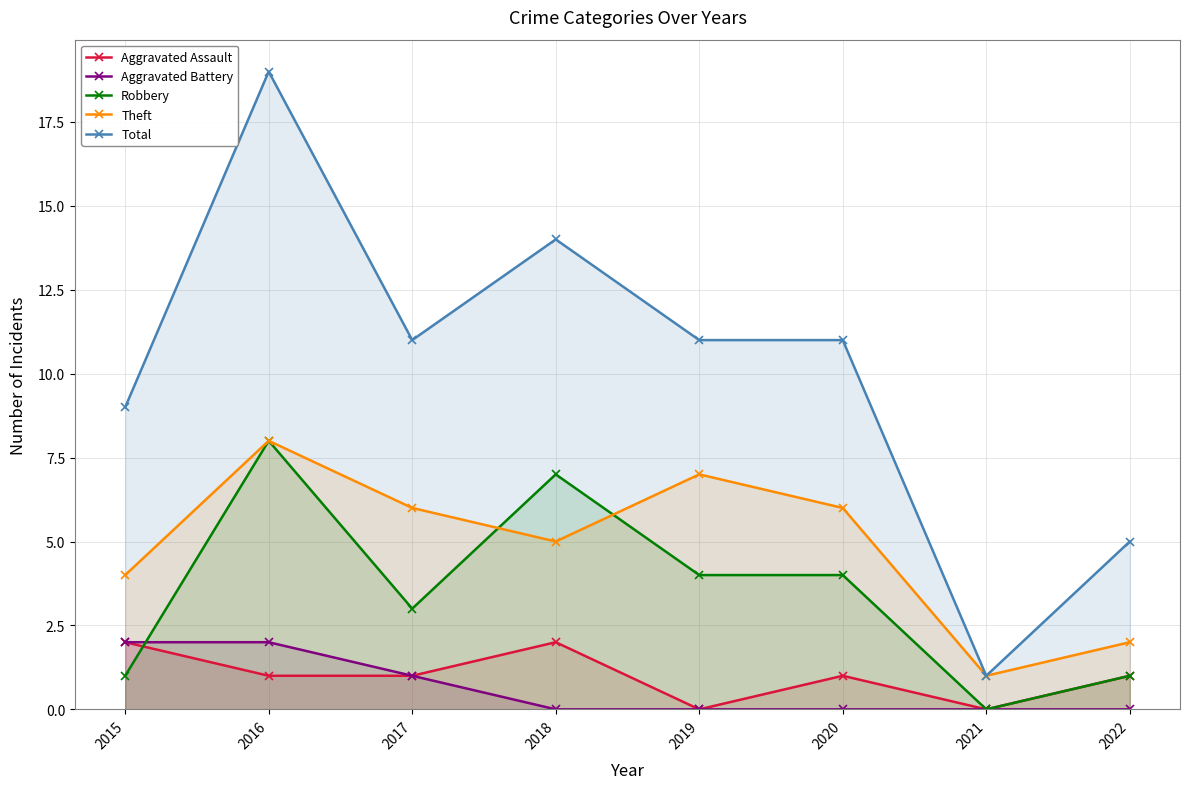

How many interior local valleys does the Robbery series have?

2